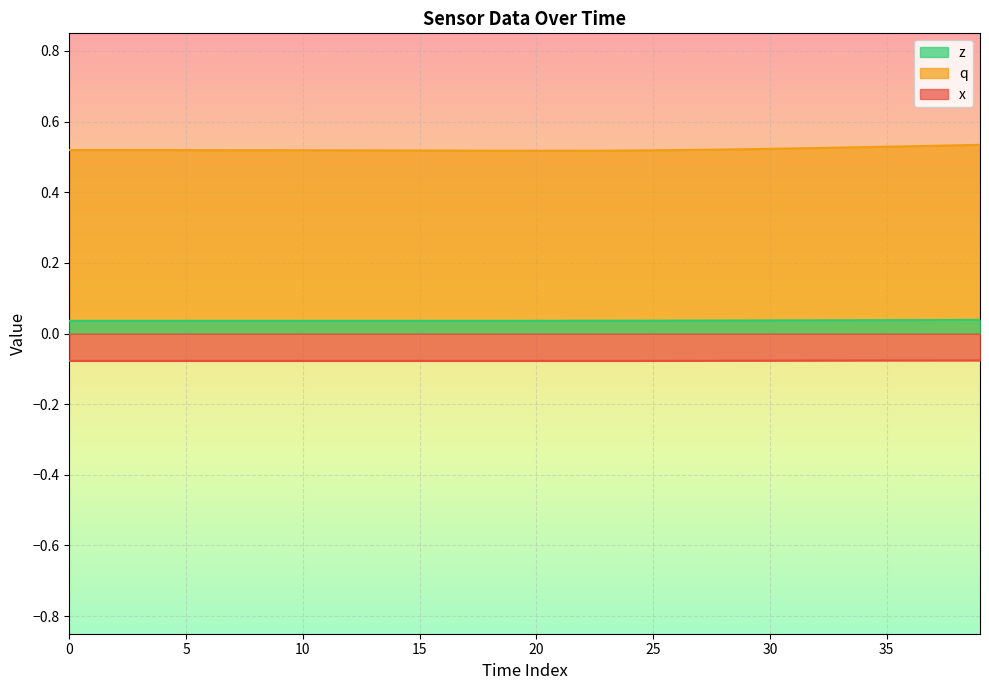

Where is q nearest to the value 0?

21